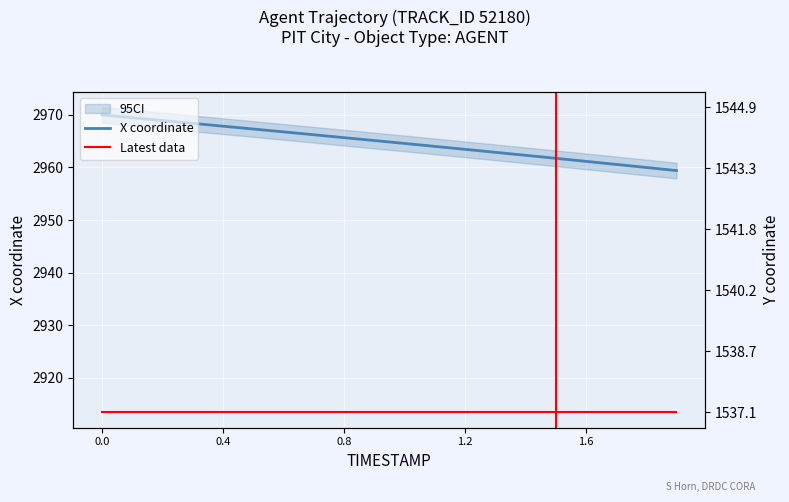

True or false: Latest data has a value of 604.8 at 5.

False